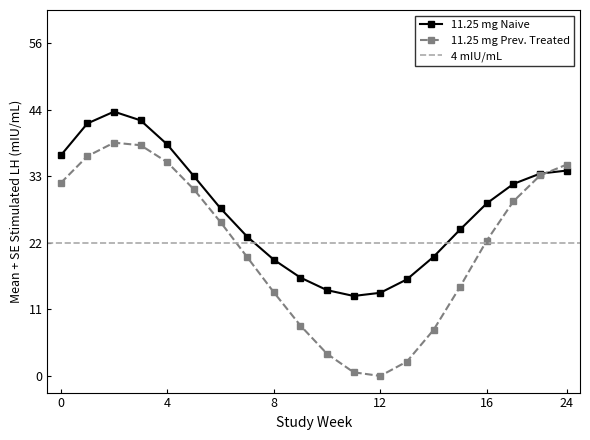

At which category does Row 1 reach its first local valley?

11